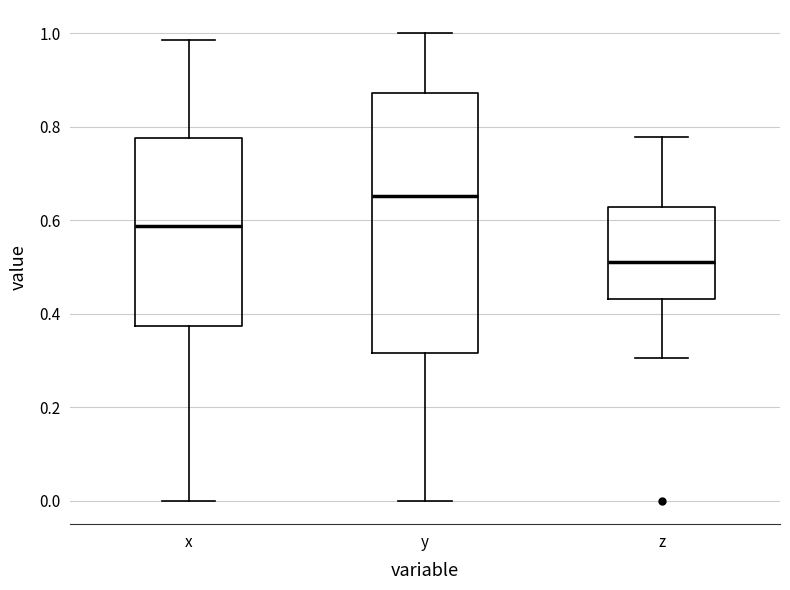

Reading left to right, read every box against the y-axis: the position of its median line, the range the box covers, and the ends of its whiskers. The values are not printed on the chart, so give them approximately, as read against the axis.

x: median 0.58, box 0.38 to 0.78, whiskers 0.00 to 0.98
y: median 0.66, box 0.32 to 0.88, whiskers 0.00 to 1.00
z: median 0.52, box 0.44 to 0.62, whiskers 0.30 to 0.78